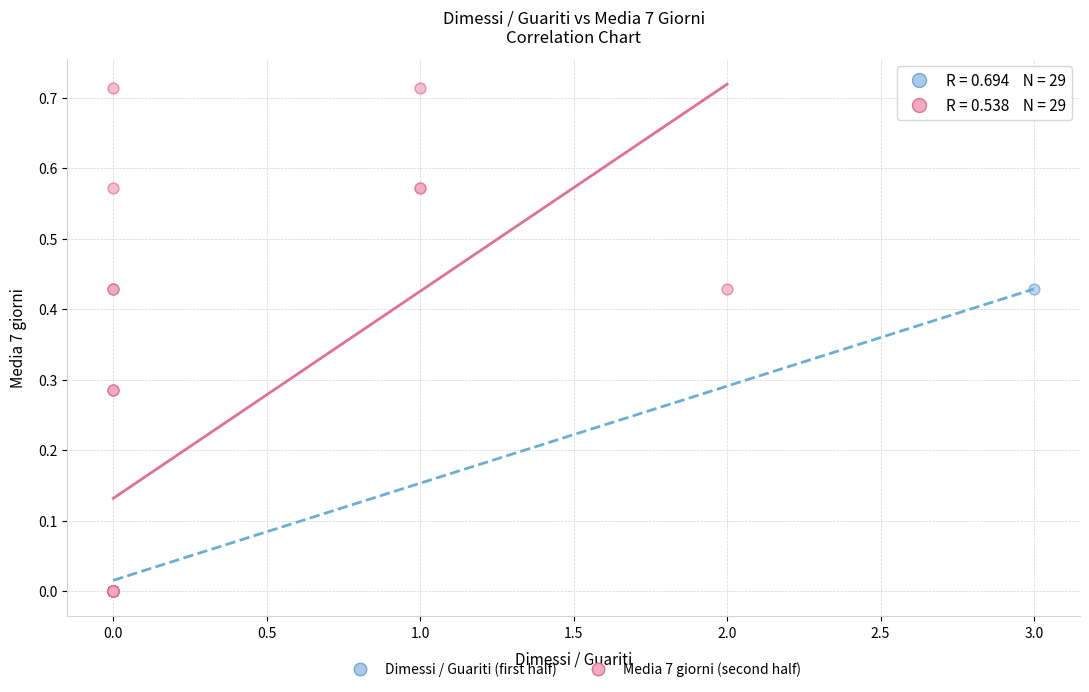

Which series contains the highest Y value?

Media 7 giorni (second half)